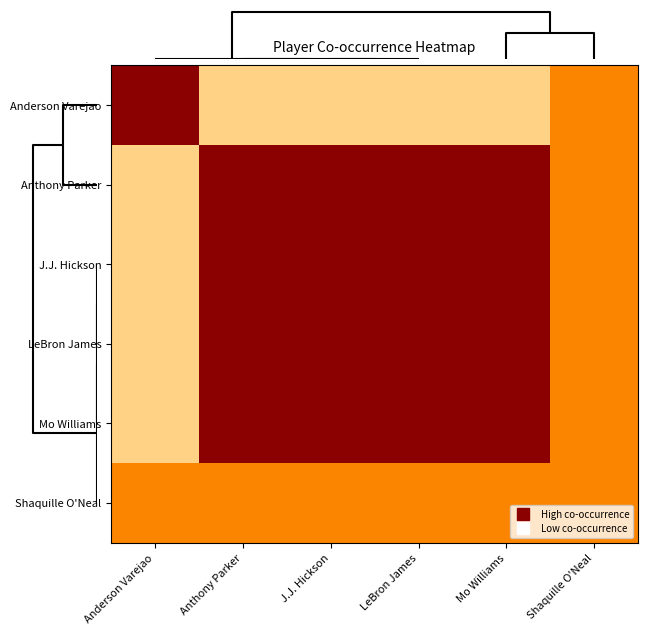

Reading left to right, list all the values displayed in this chart.

row_0: Anderson Varejao=1.0	Anthony Parker=0.4	J.J. Hickson=0.4	LeBron James=0.4	Mo Williams=0.4	Shaquille O'Neal=0.6
row_1: Anderson Varejao=0.4	Anthony Parker=1.0	J.J. Hickson=1.0	LeBron James=1.0	Mo Williams=1.0	Shaquille O'Neal=0.6
row_2: Anderson Varejao=0.4	Anthony Parker=1.0	J.J. Hickson=1.0	LeBron James=1.0	Mo Williams=1.0	Shaquille O'Neal=0.6
row_3: Anderson Varejao=0.4	Anthony Parker=1.0	J.J. Hickson=1.0	LeBron James=1.0	Mo Williams=1.0	Shaquille O'Neal=0.6
row_4: Anderson Varejao=0.4	Anthony Parker=1.0	J.J. Hickson=1.0	LeBron James=1.0	Mo Williams=1.0	Shaquille O'Neal=0.6
row_5: Anderson Varejao=0.6	Anthony Parker=0.6	J.J. Hickson=0.6	LeBron James=0.6	Mo Williams=0.6	Shaquille O'Neal=0.6